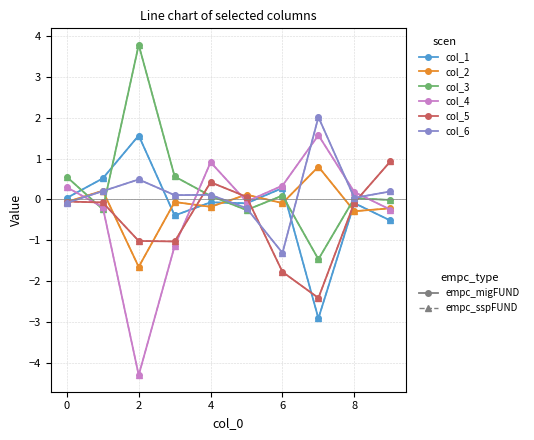

At which category is the sum across all series the highest?

4